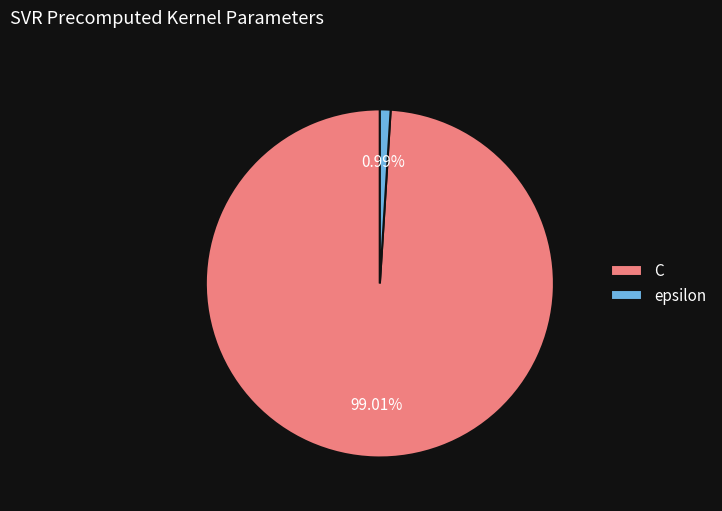

What is the ratio of the value at C to the value at epsilon?

100.0